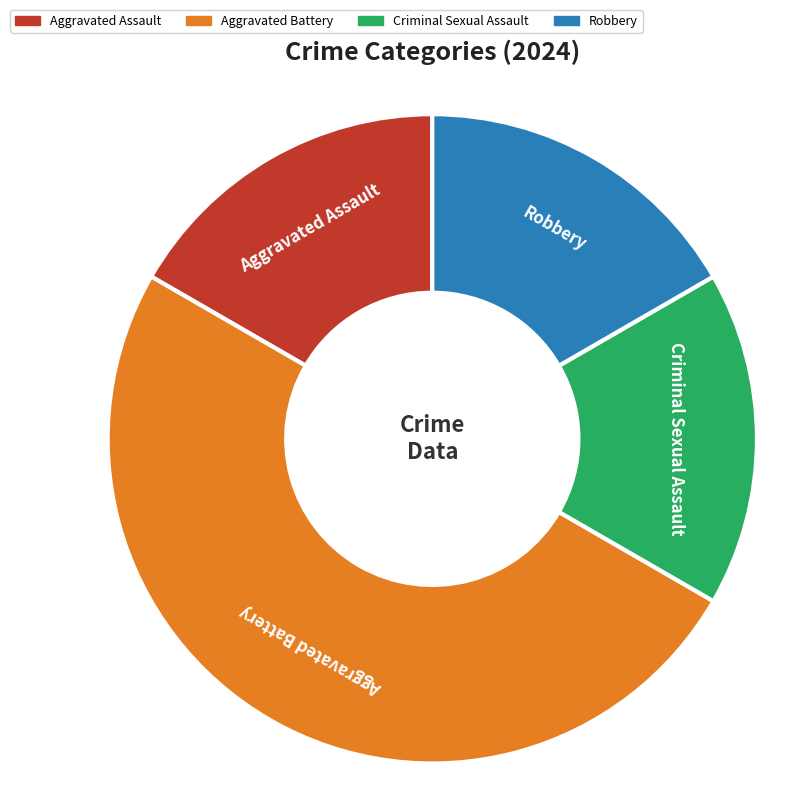

True or false: Criminal Sexual Assault accounts for 17% of the total.

True